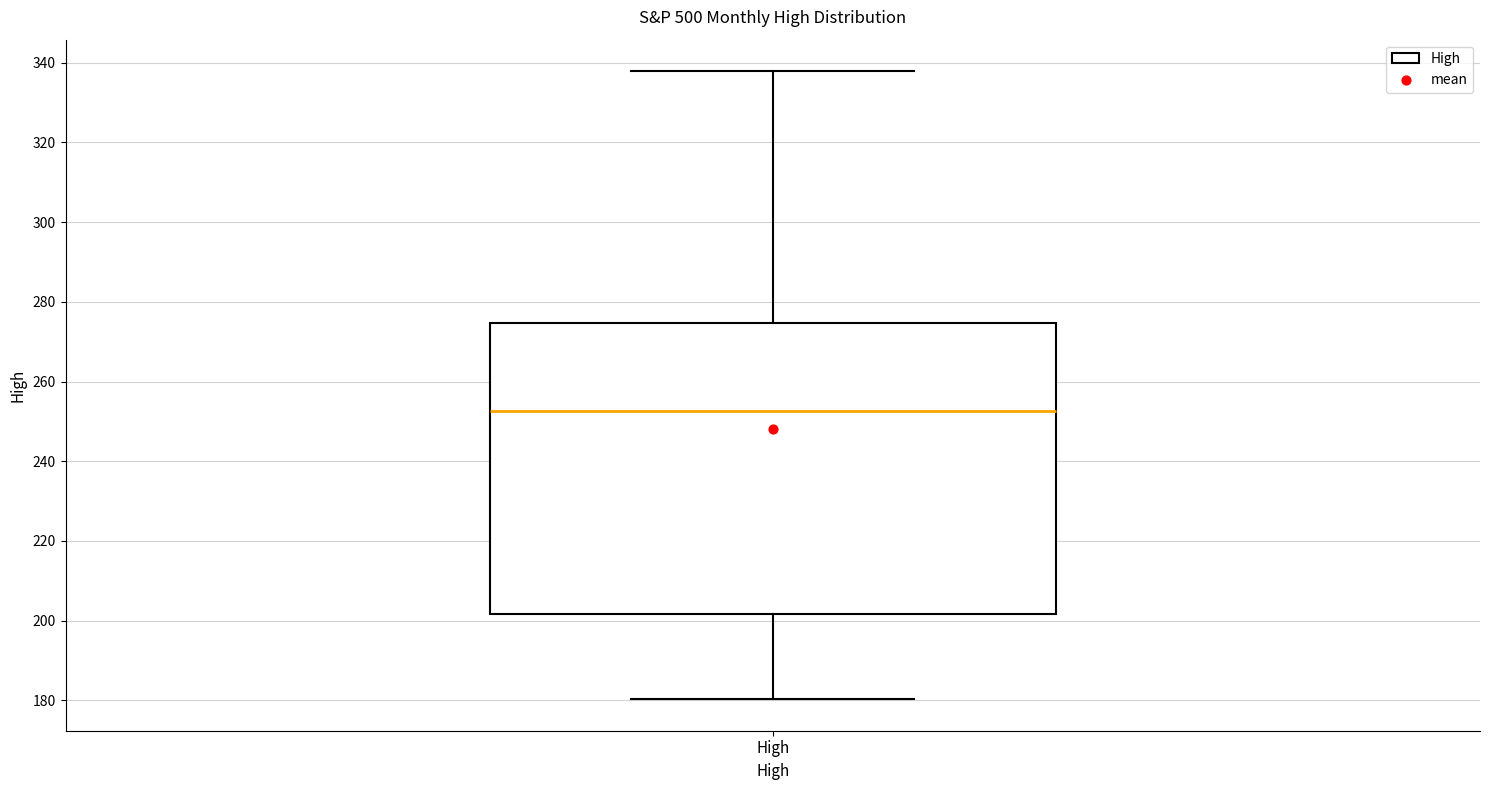

Where is the lower edge of the box for High on the y-axis? The values are not printed on the chart, so give them approximately, as read against the axis.

202